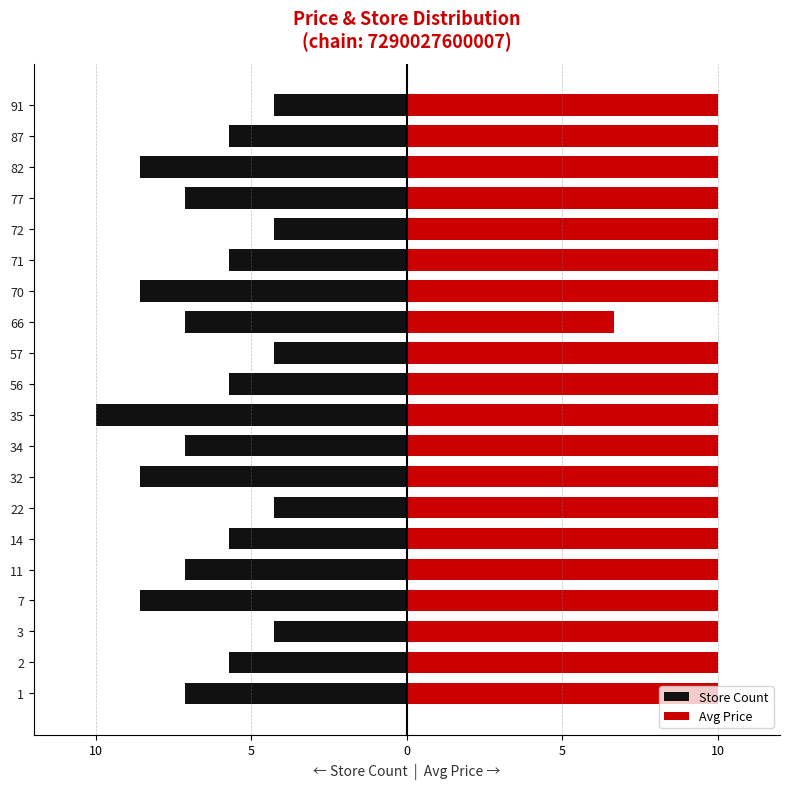

What is the average value of the Avg Price series?

9.8